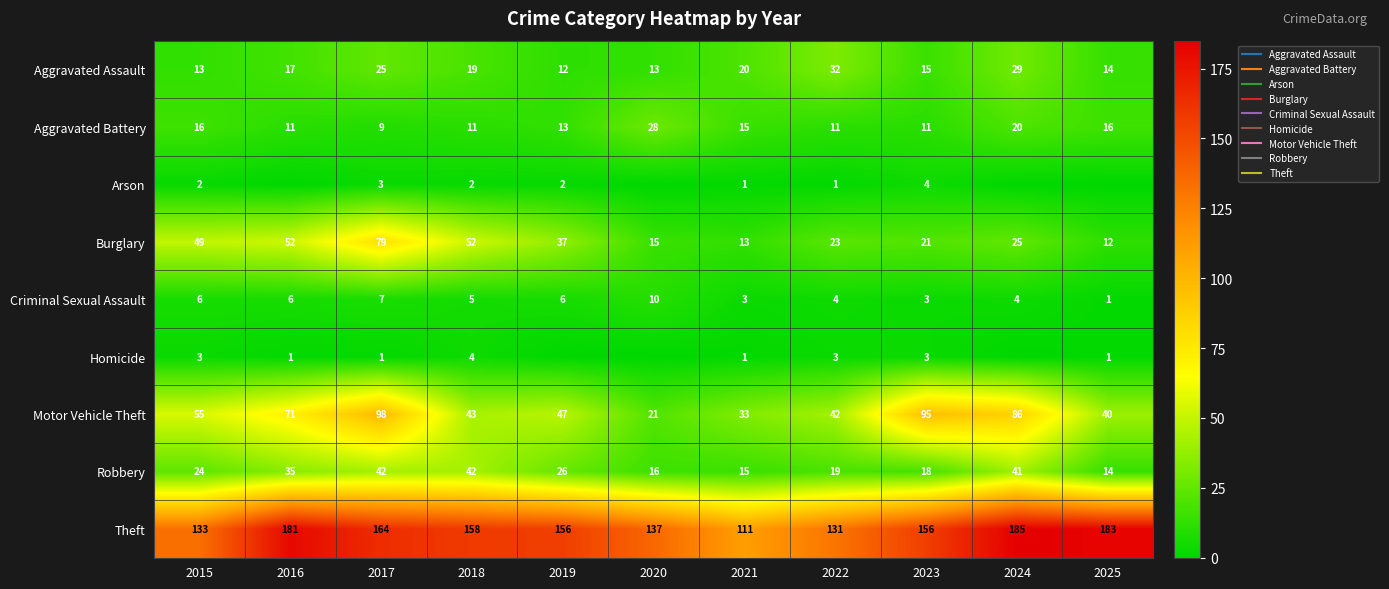

How many series are shown in this chart?

9